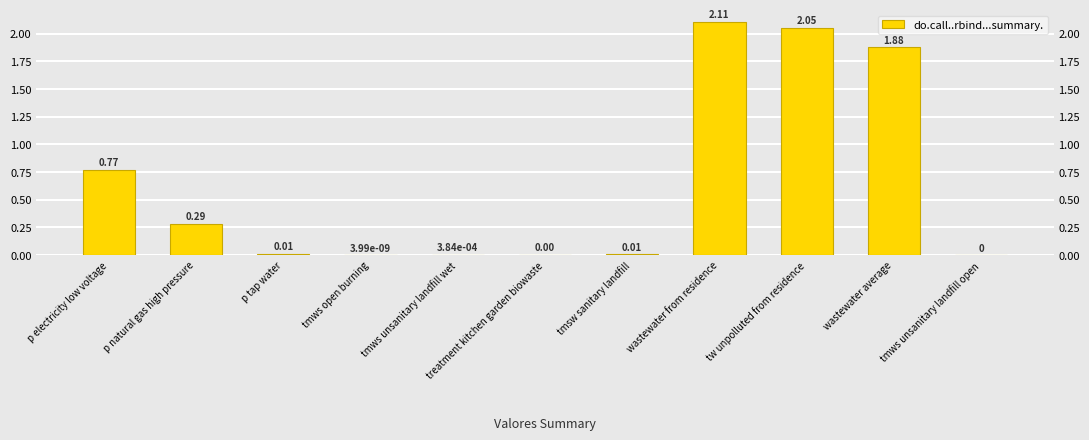

How many positive values are there?

10